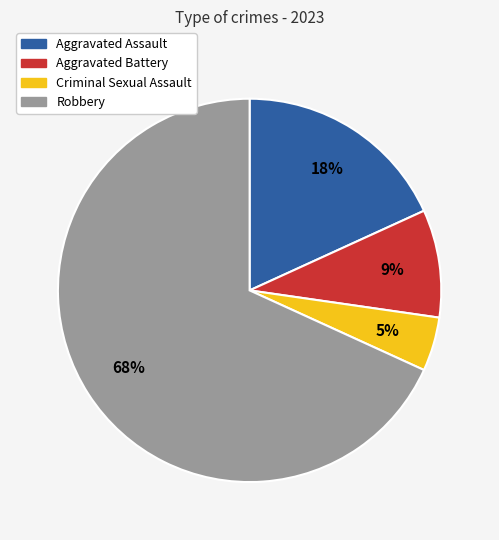

Which slice is the smallest?

Criminal Sexual Assault